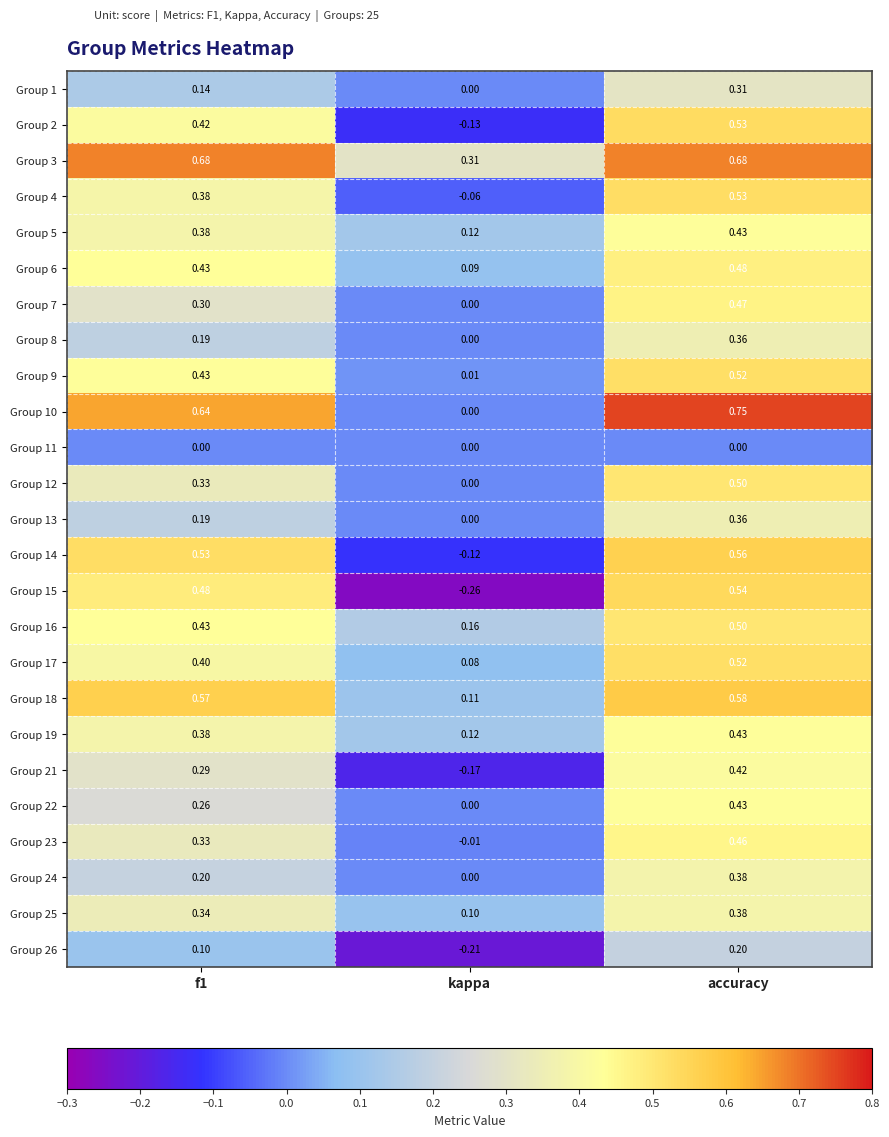

How many series are shown in this chart?

25